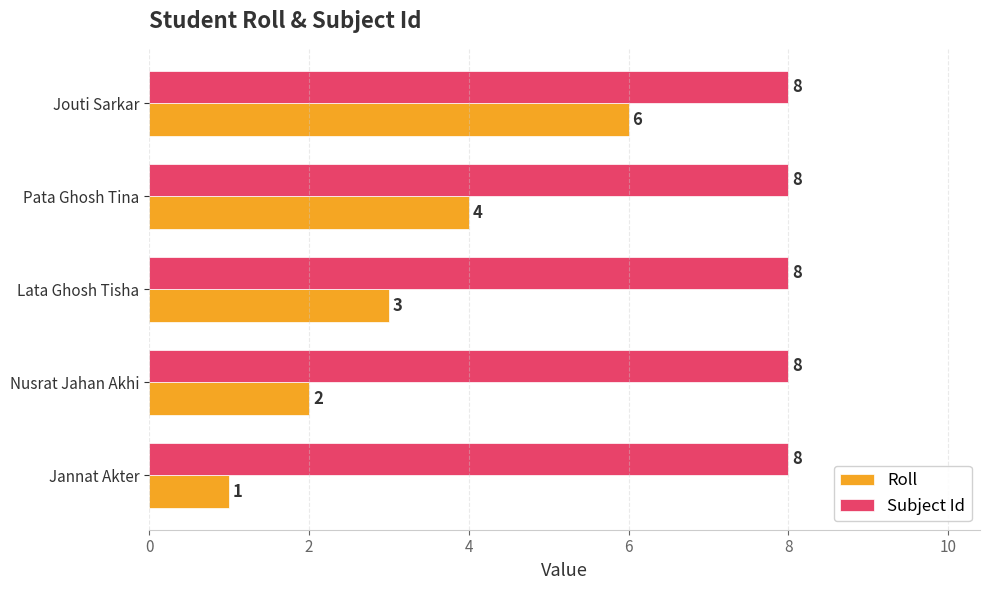

What is the difference between the maximum and minimum values in the Roll series?

5